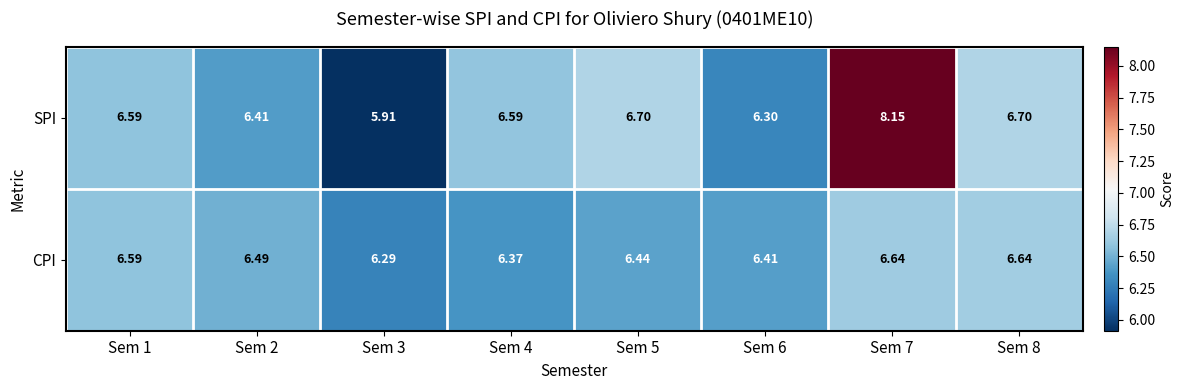

Rank the series by their maximum value, from highest to lowest.

SPI, CPI